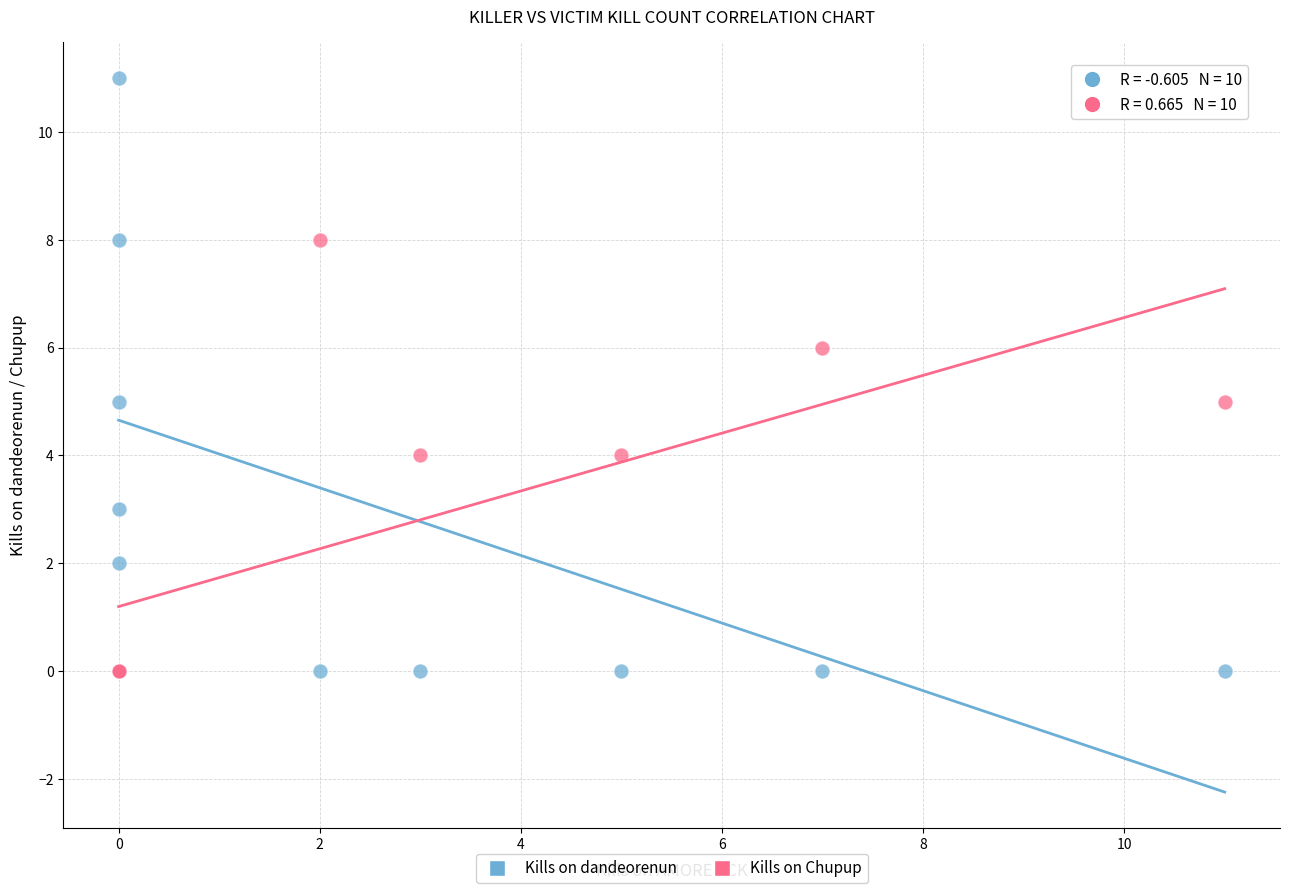

Which series has the widest spread of Y values?

Kills on dandeorenun